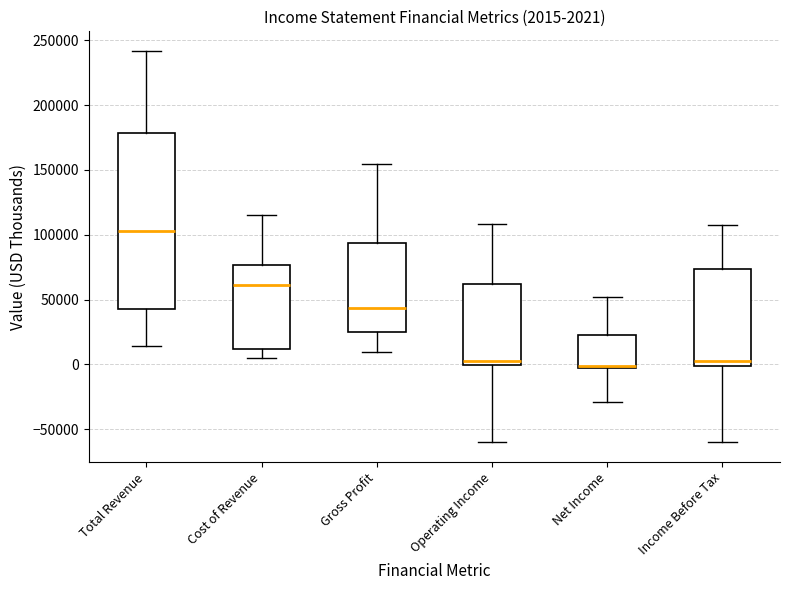

Which box is the tallest, from its lower edge to its upper edge?

Total Revenue